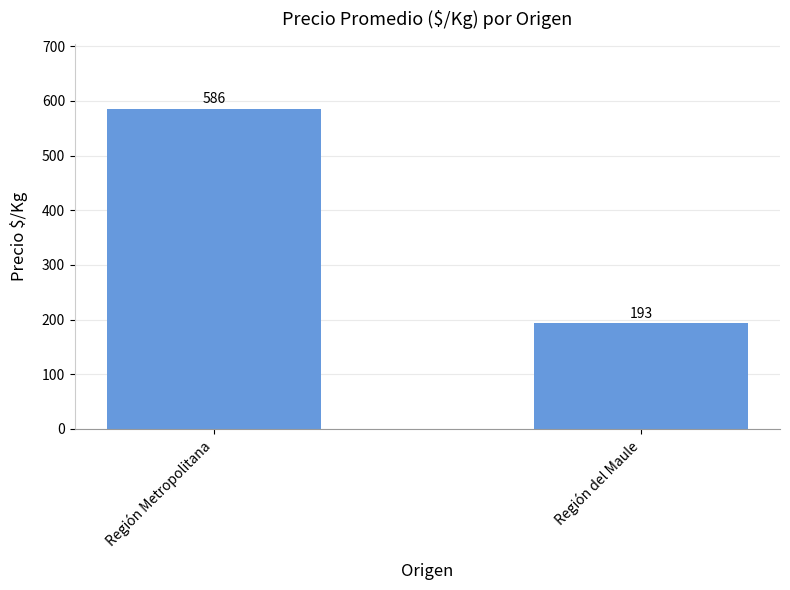

What is the difference between the maximum and minimum values?

393